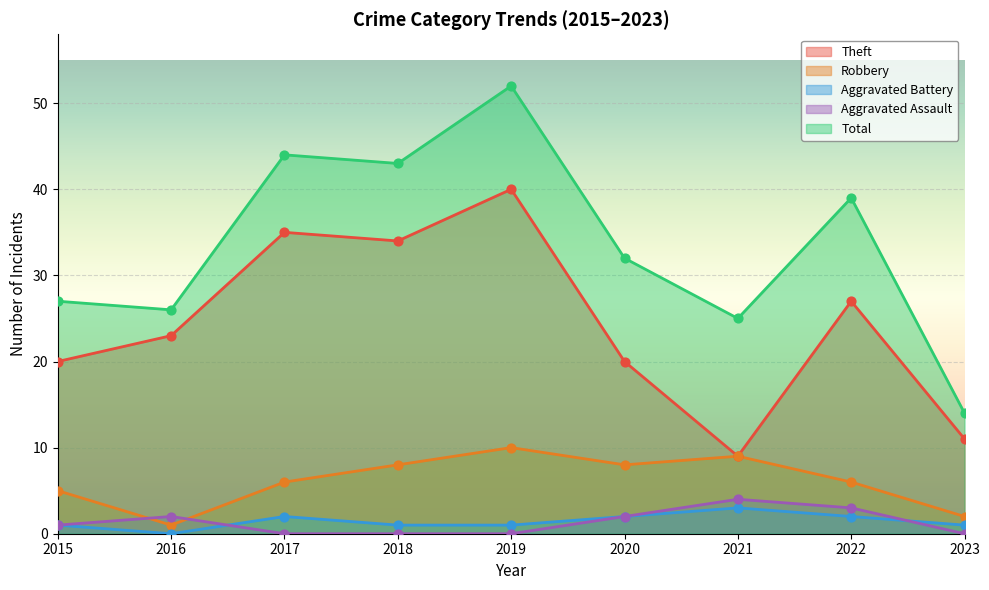

Which series reaches the maximum Y coordinate?

Total